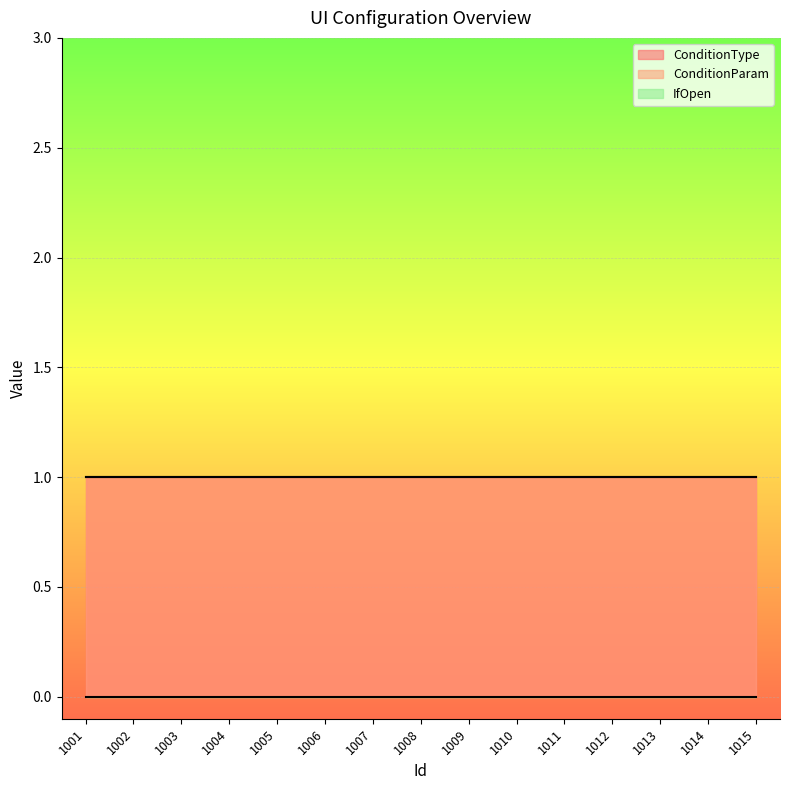

What is the value of the ConditionParam point at the 4th from the left?

1